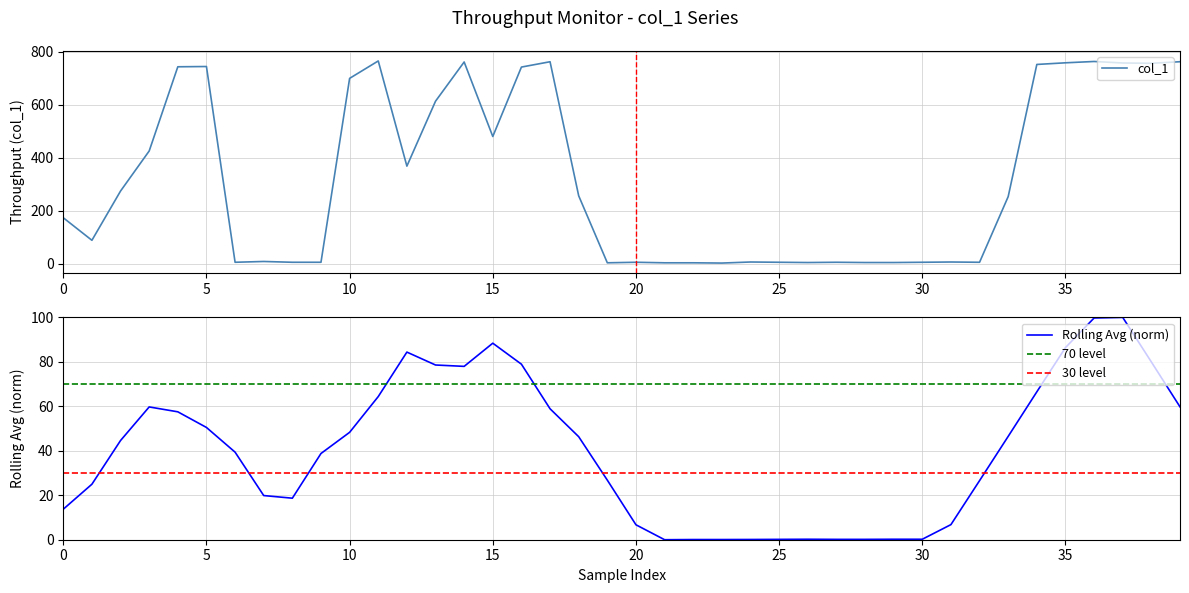

True or false: the data has more than 0 interior local peaks.

True